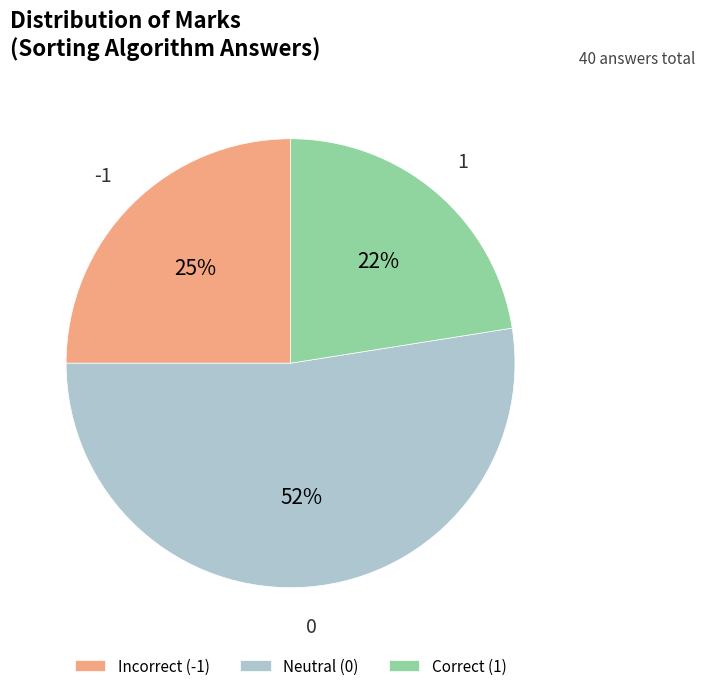

How many slices are in this pie chart?

3